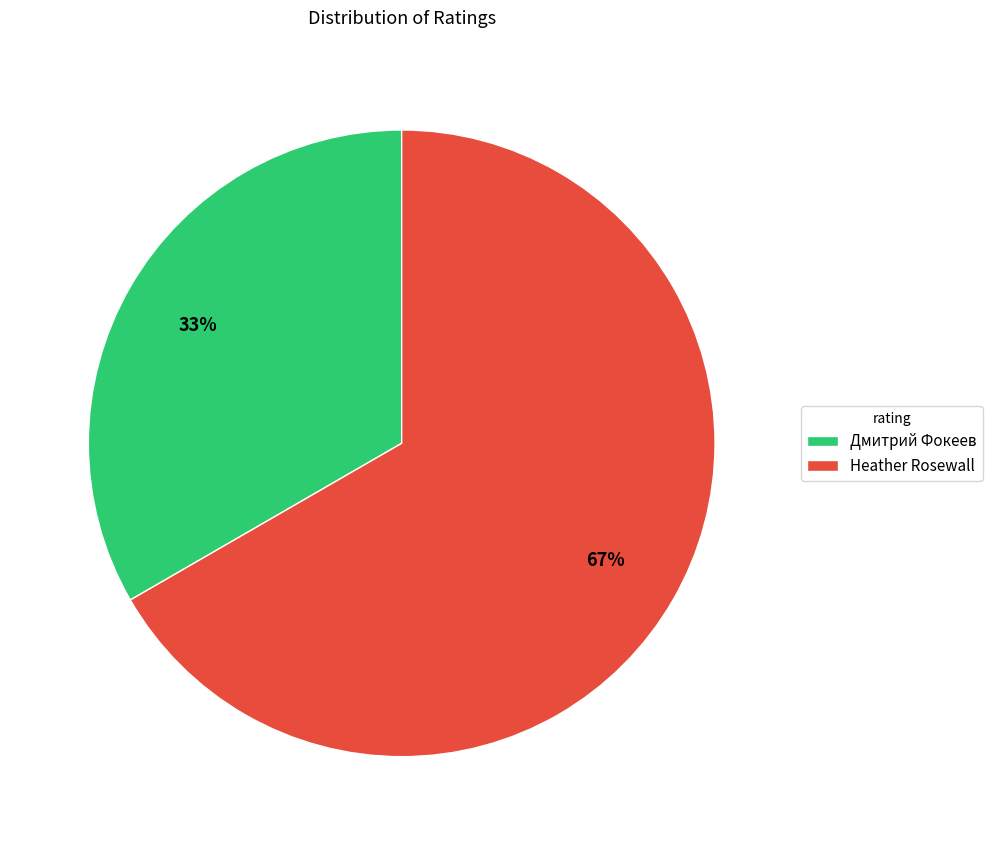

To the nearest percent, what portion does Heather Rosewall represent?

67%